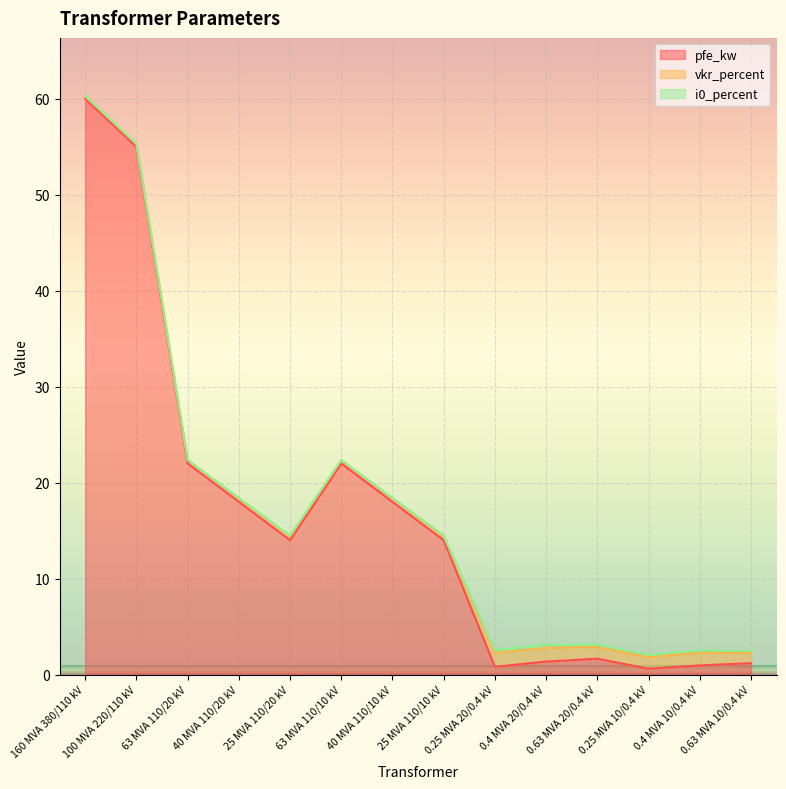

What is the total value across all series at 25 MVA 110/10 kV?

14.5